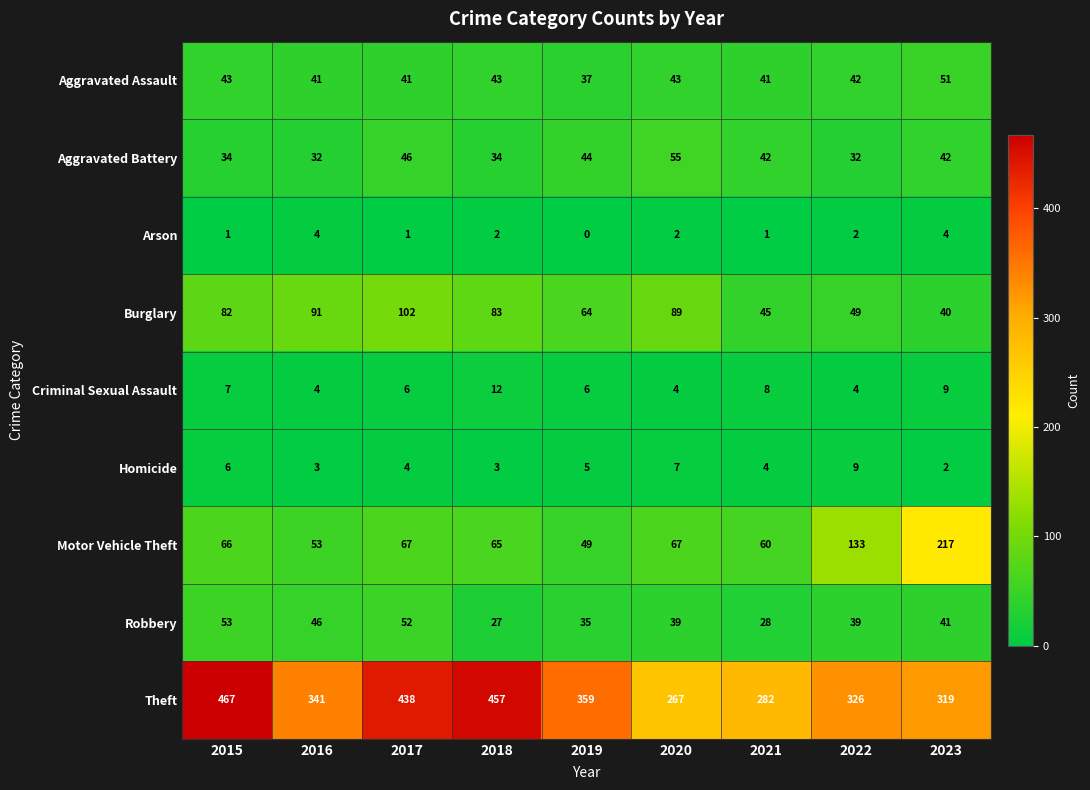

List the series in order of their peak value, lowest first.

Arson, Homicide, Criminal Sexual Assault, Aggravated Assault, Robbery, Aggravated Battery, Burglary, Motor Vehicle Theft, Theft